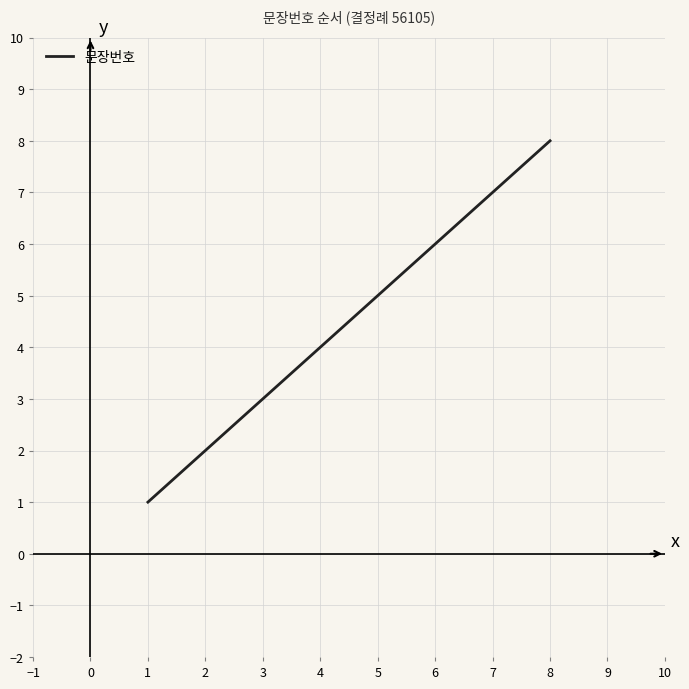

What is the minimum value shown in the chart?

1